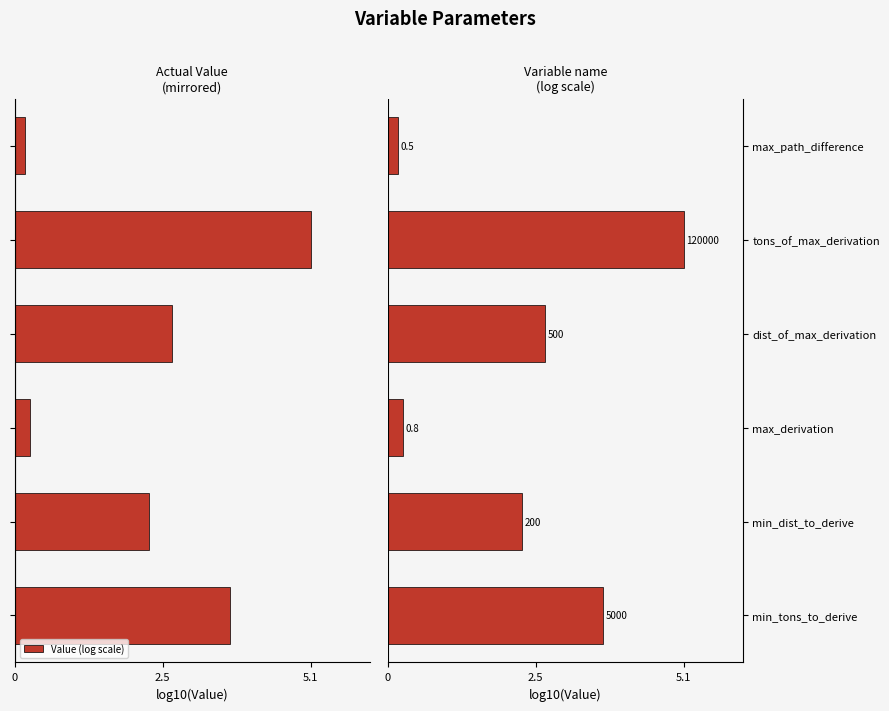

How many bars are there in total?

6